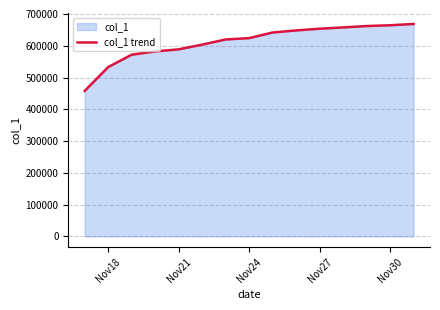

What is the difference between the values at Nov24 and Nov30?

40515